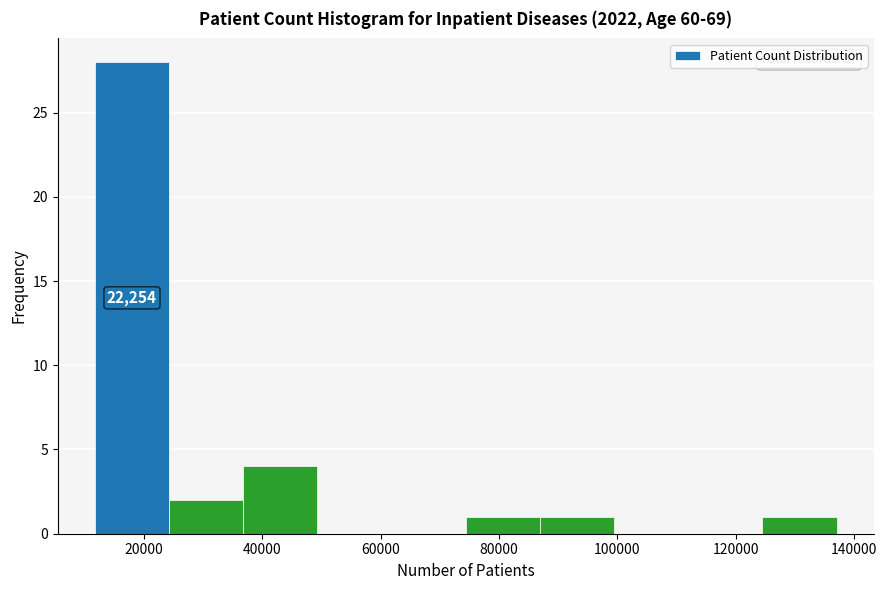

Which range on the x-axis has the tallest bar?

12000 to 24000